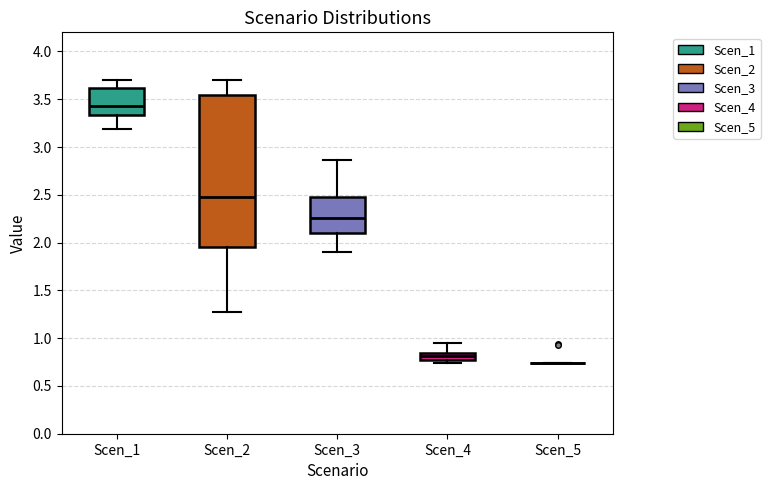

Reading left to right, transcribe this box plot: for each box, give where its median line is, the range the box spans, and where its two whiskers end, as read against the y-axis. The values are not printed on the chart, so give them approximately, as read against the axis.

Scen_1: median 3.45, box 3.35 to 3.60, whiskers 3.20 to 3.70
Scen_2: median 2.45, box 1.95 to 3.55, whiskers 1.25 to 3.70
Scen_3: median 2.25, box 2.10 to 2.50, whiskers 1.90 to 2.85
Scen_4: median 0.80, box 0.75 to 0.85, whiskers 0.75 (just below the box's lower edge) to 0.95
Scen_5: box collapsed to a line at 0.75, whiskers 0.75 to 0.75